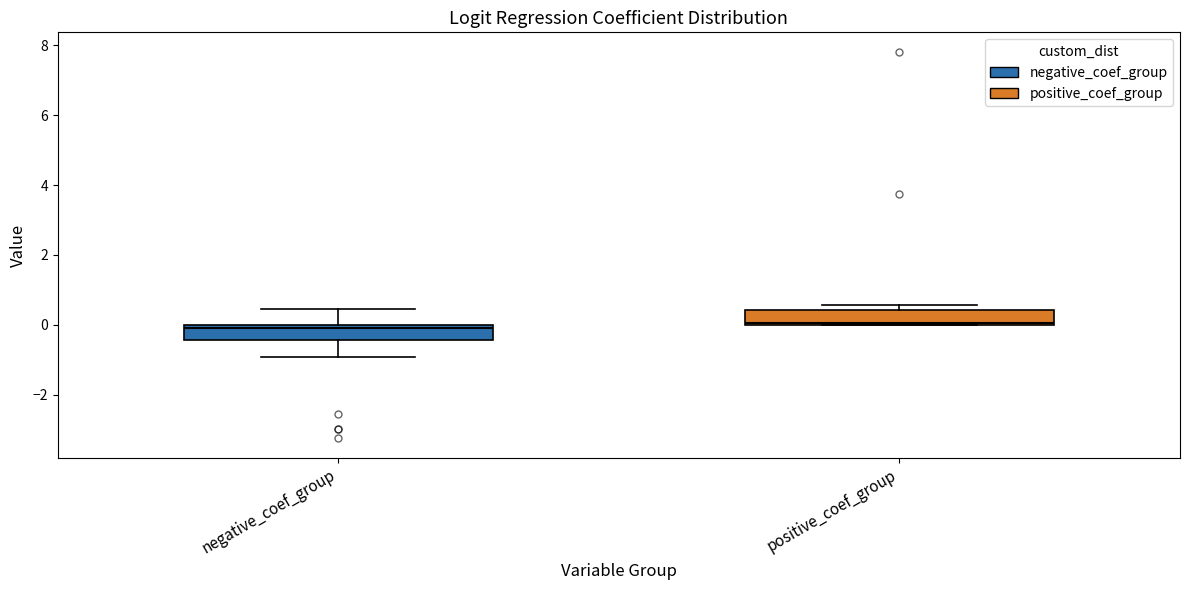

Reading left to right, read every box against the y-axis: the position of its median line, the range the box covers, and the ends of its whiskers. The values are not printed on the chart, so give them approximately, as read against the axis.

negative_coef_group: median 0.0 (just below the box's upper edge), box -0.4 to 0.0, whiskers -1.0 to 0.4
positive_coef_group: median 0.0, box 0.0 to 0.4, whiskers 0.0 to 0.6